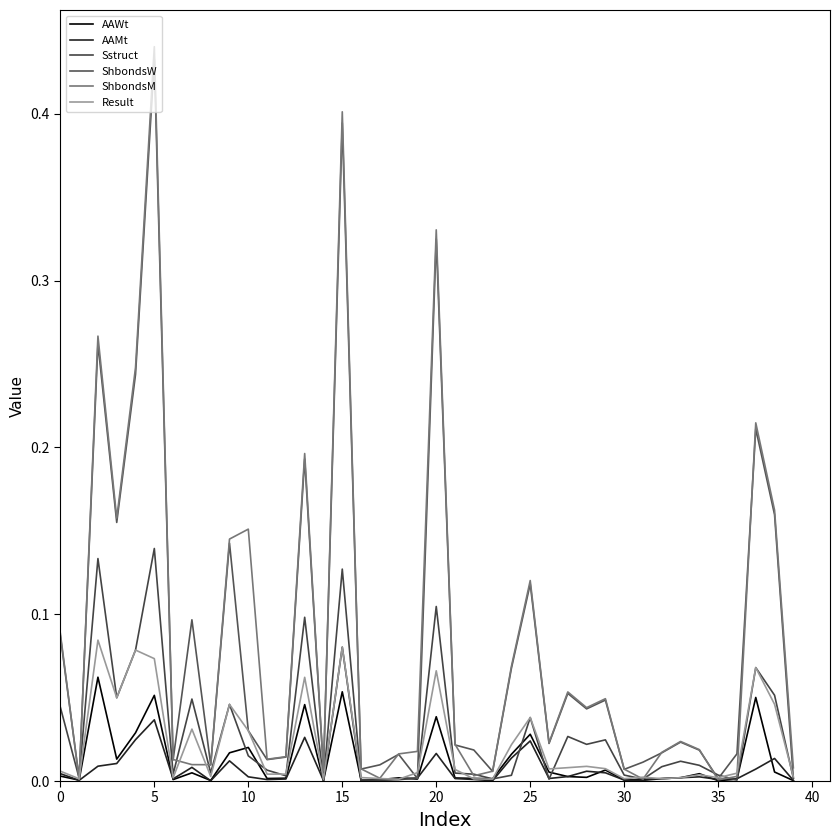

Is this an area chart (filled region under the line)?

No